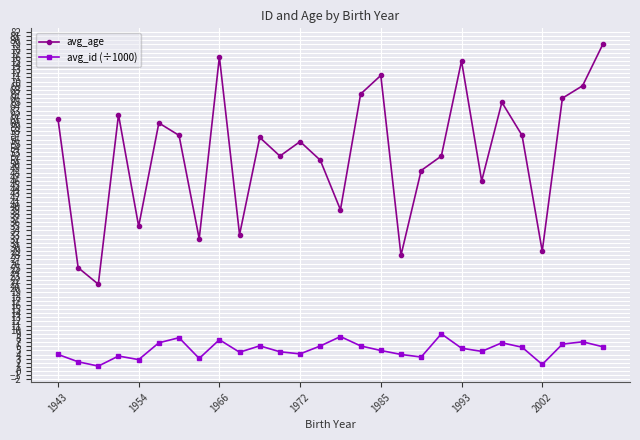

What is the highest value of the avg_id (÷1000) series?

9.0